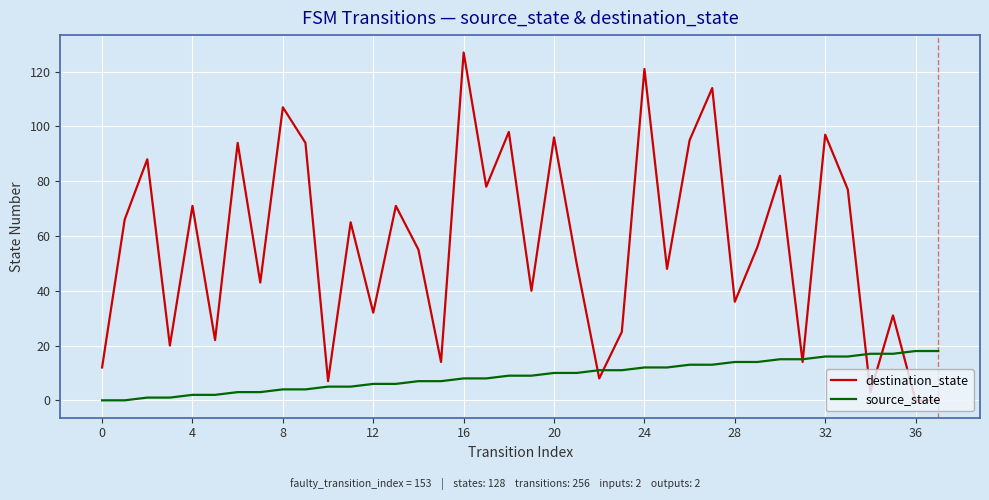

True or false: destination_state and source_state cross at least once.

True